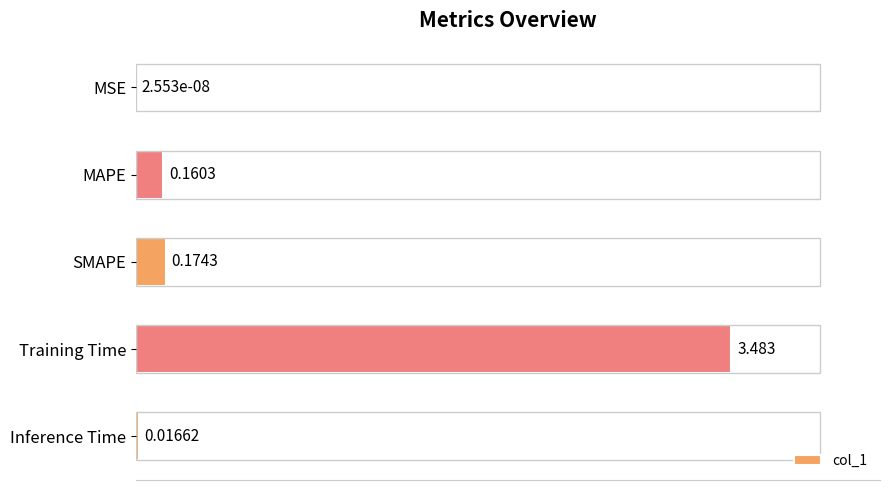

Which category has the highest value across all series?

Training Time